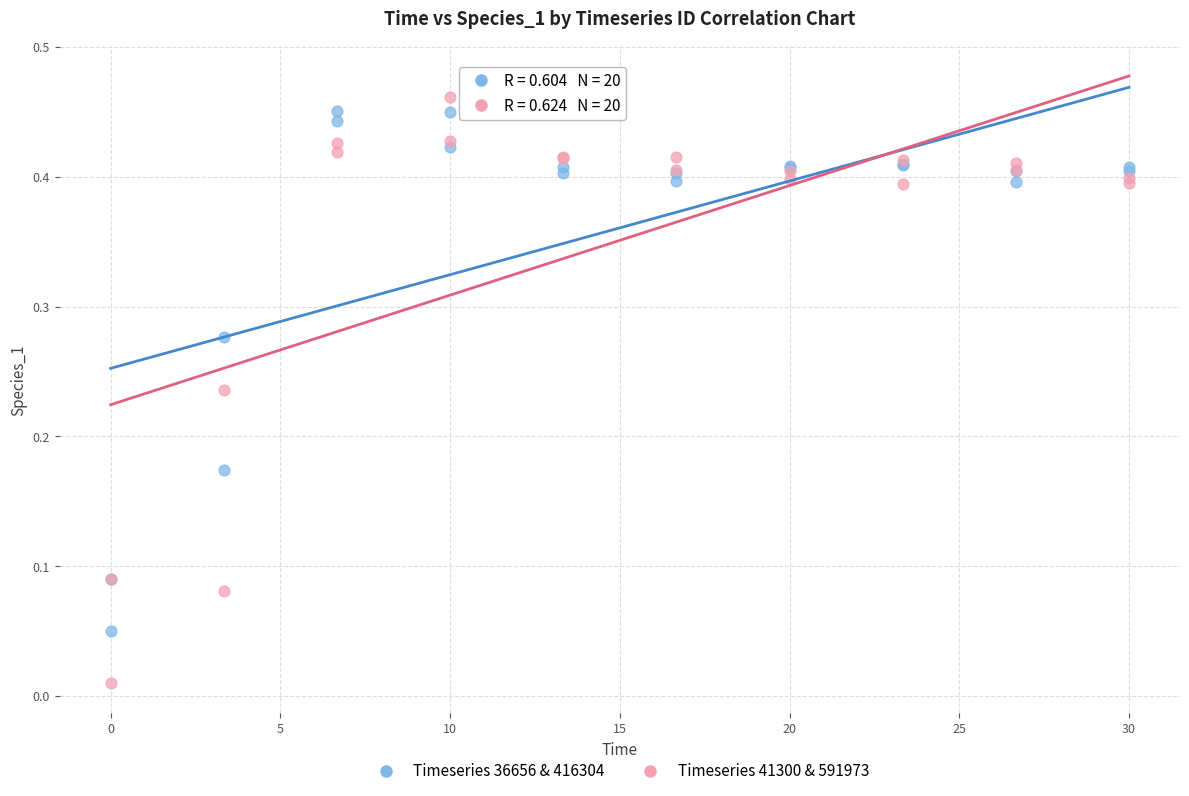

Which series contains the lowest Y value?

Timeseries 41300 & 591973